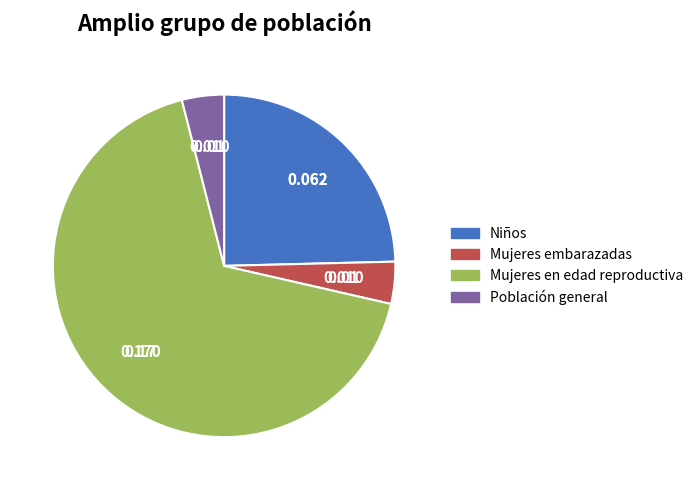

Does any single category account for the majority?

Yes